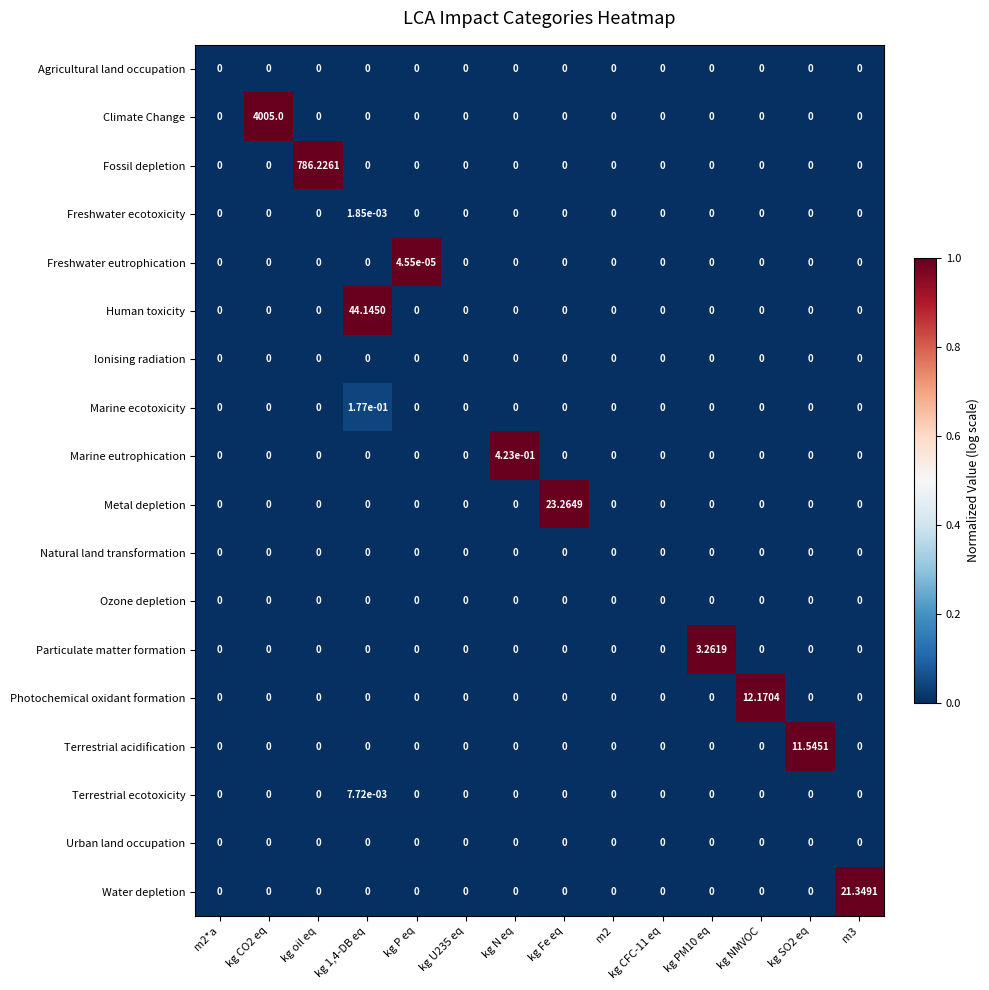

Which series changed the most between kg P eq and kg CFC-11 eq?

Freshwater eutrophication